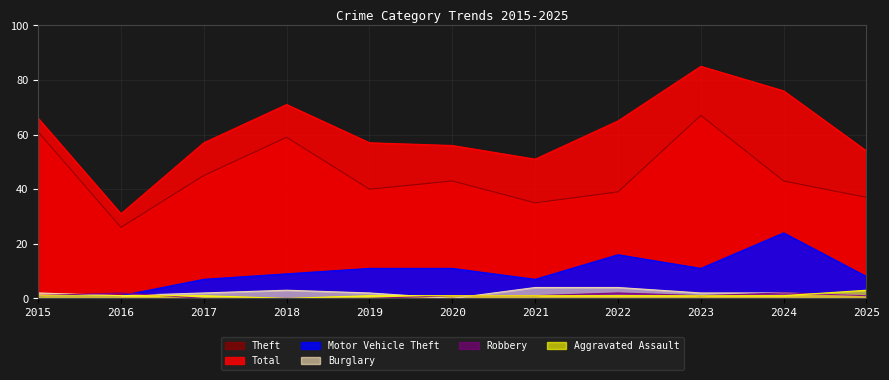

True or false: Total has more than 2 points higher than both neighbors.

False